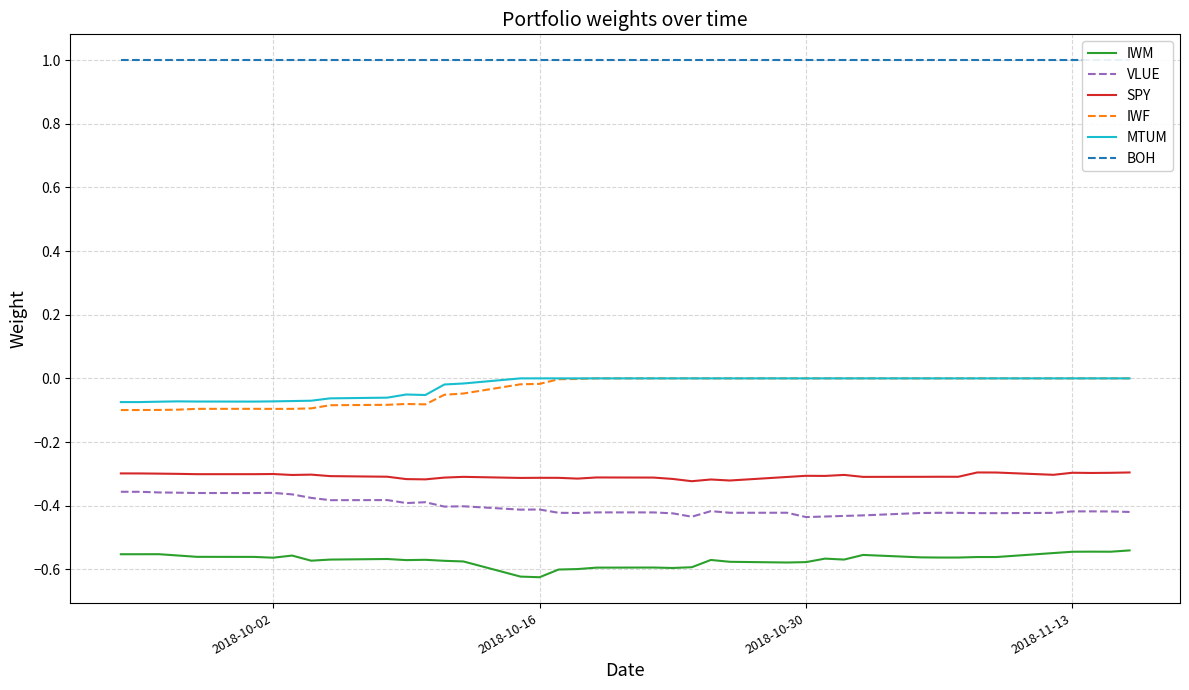

What is the lowest value of the BOH series?

1.0